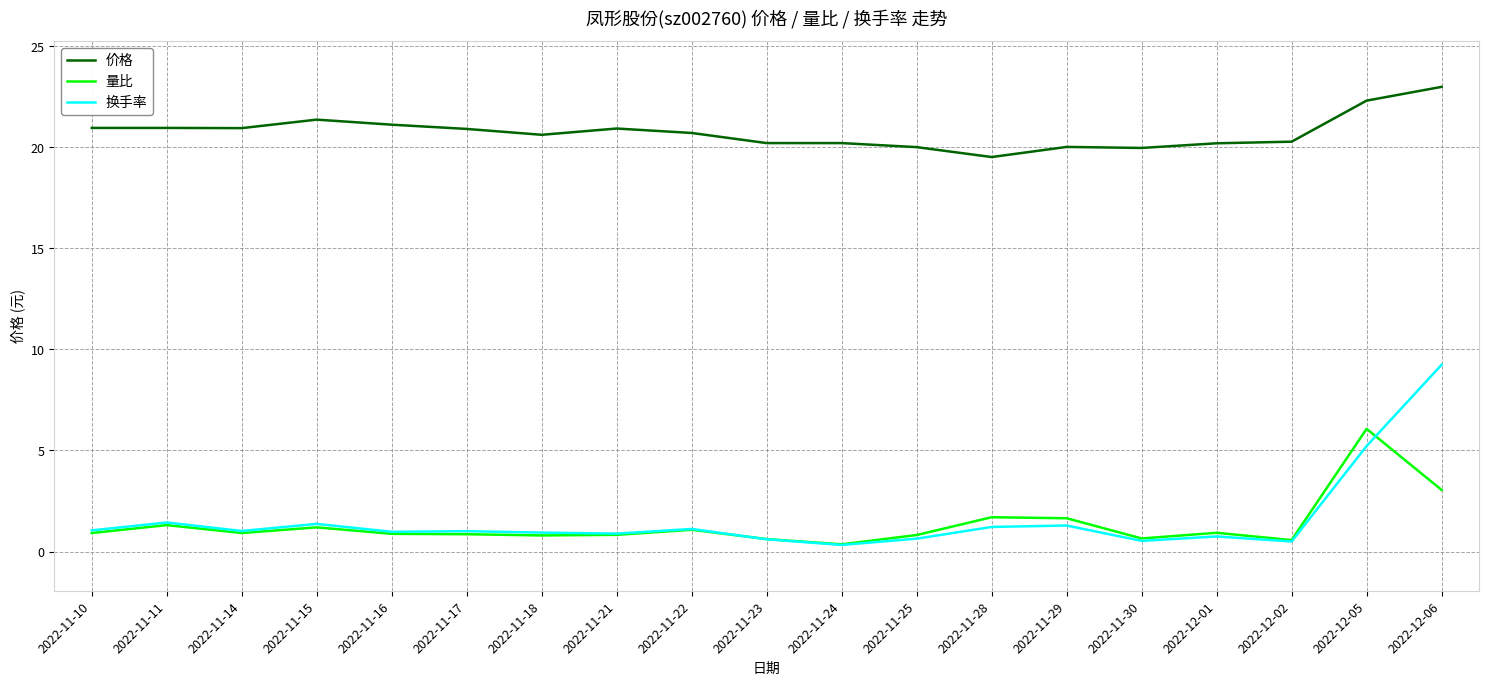

Read the 换手率 value at 2022-11-25.

0.6